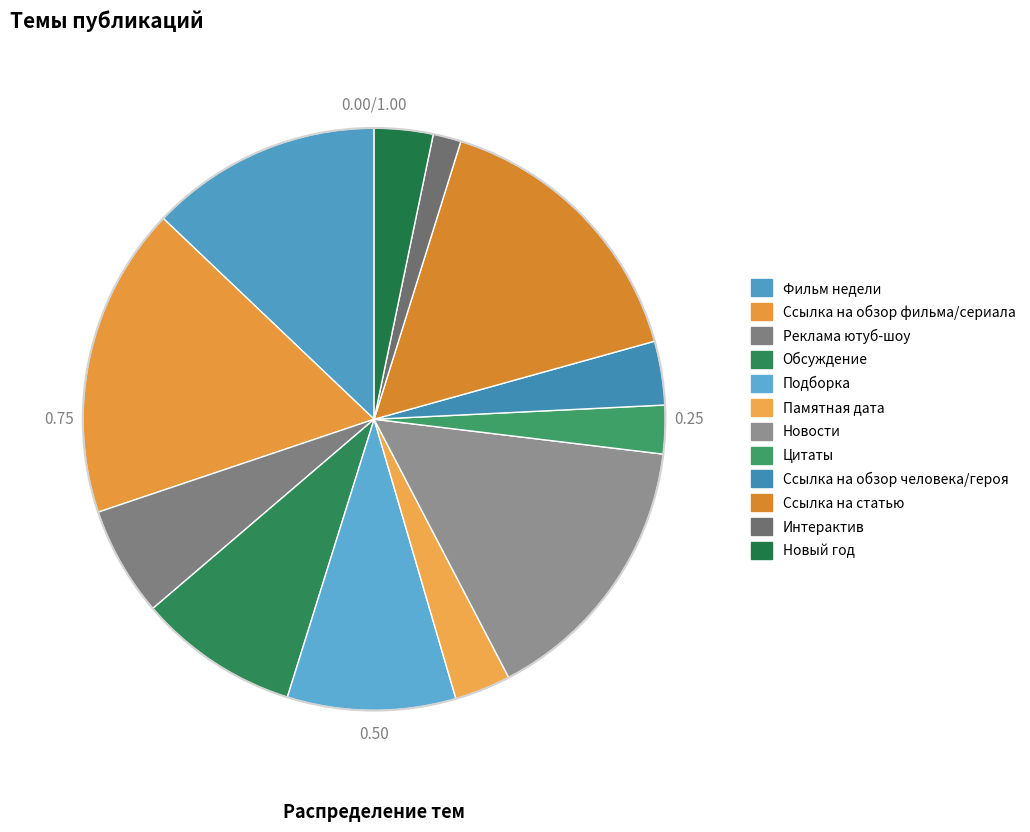

To the nearest percent, what is the difference between the Ссылка на обзор человека/героя and Новости slice percentages?

12%